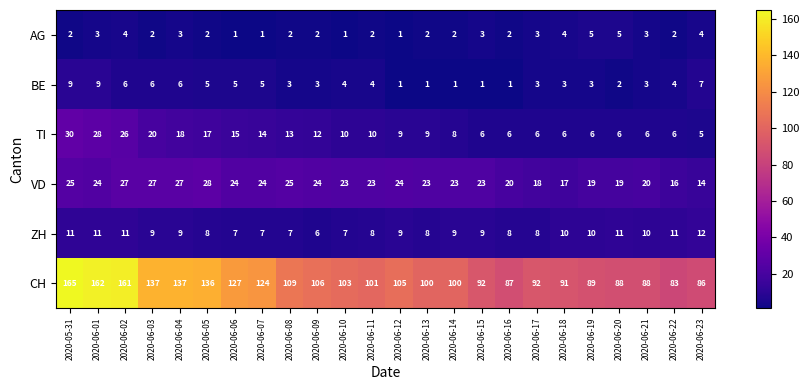

List the series in order of their peak value, highest first.

CH, TI, VD, ZH, BE, AG